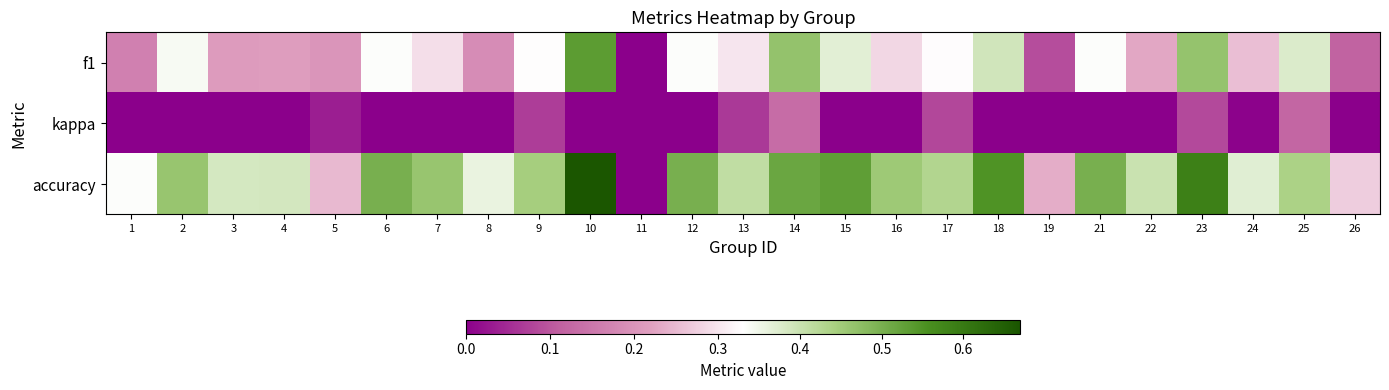

Which series has the widest spread of values?

accuracy